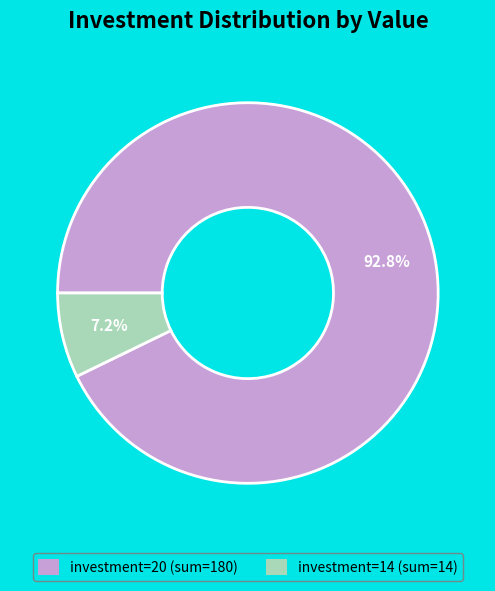

Is there any slice that represents more than half of the pie?

Yes